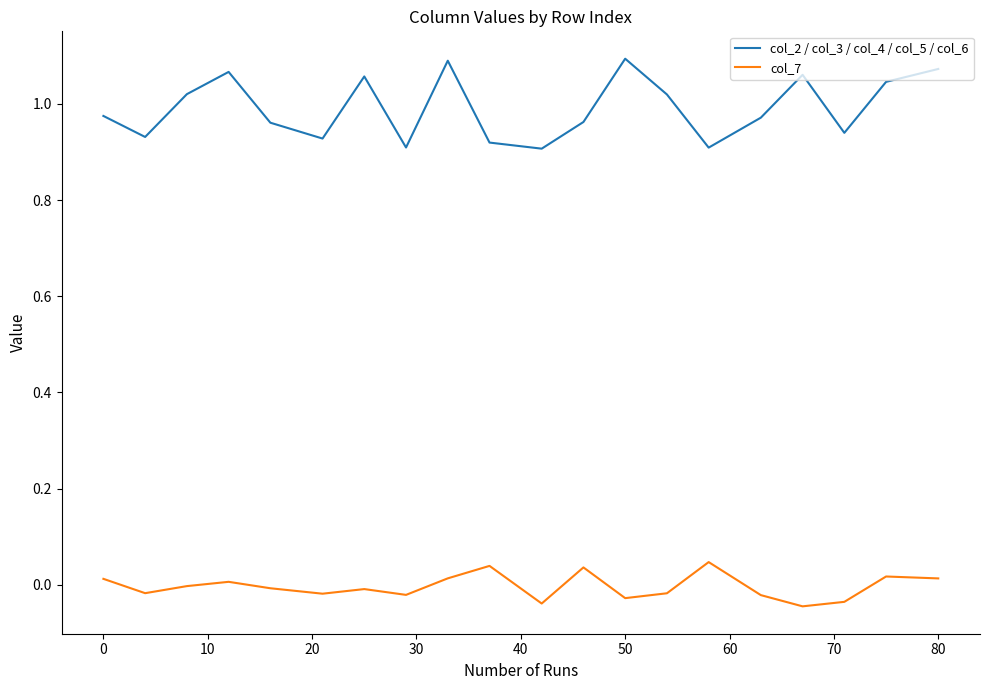

Which series has the largest range (max minus min)?

col_2 / col_3 / col_4 / col_5 / col_6